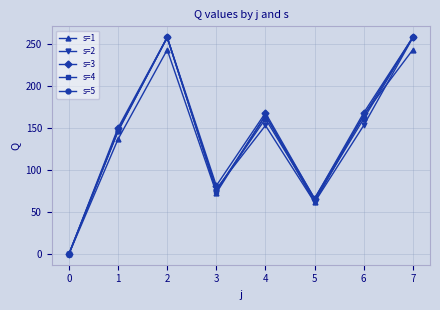

The s=3 series shows 276.4 at 3. True or false?

False